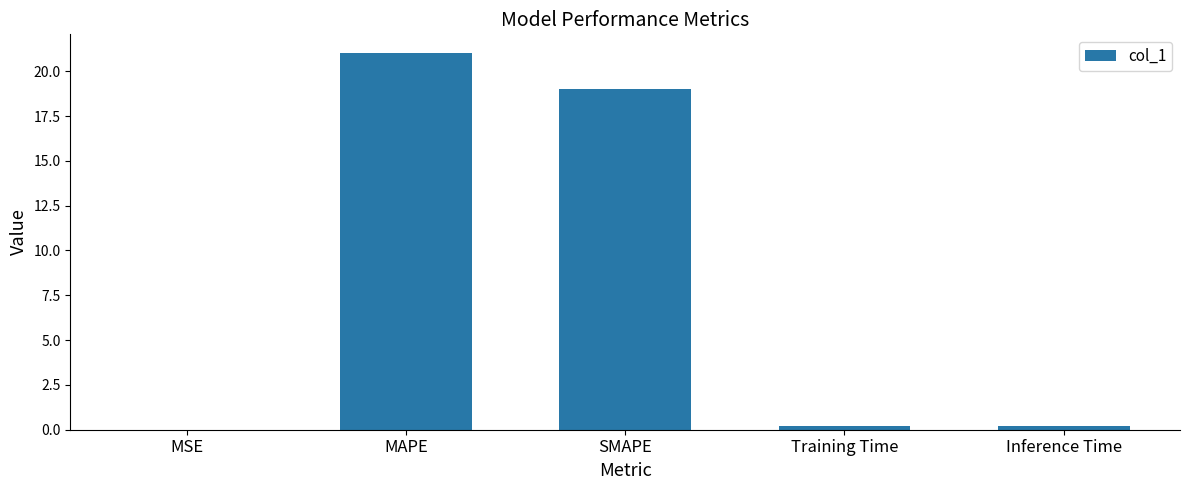

Which label corresponds to the largest value in the chart?

MAPE